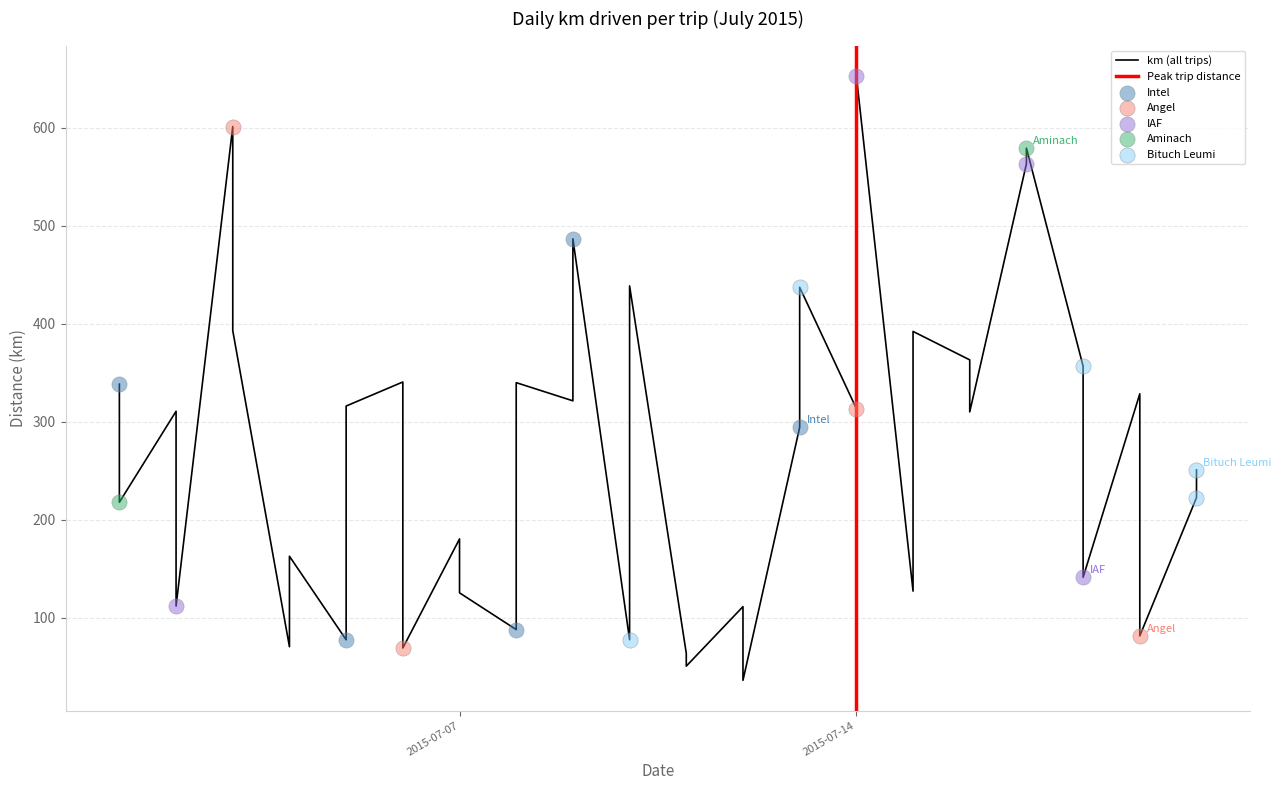

Approximately how many times larger is the value at 2015-07-11 compared to 2015-07-15?

0.1